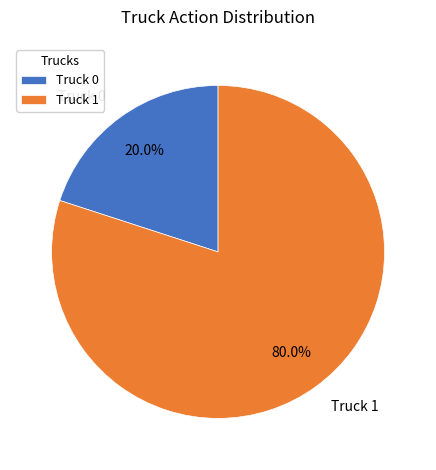

What is the total percentage of Truck 1 and Truck 0?

100.0%